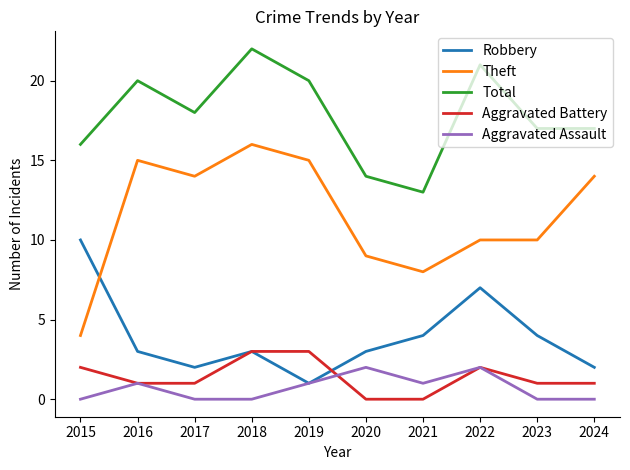

At how many categories does at least one series exceed 3?

10